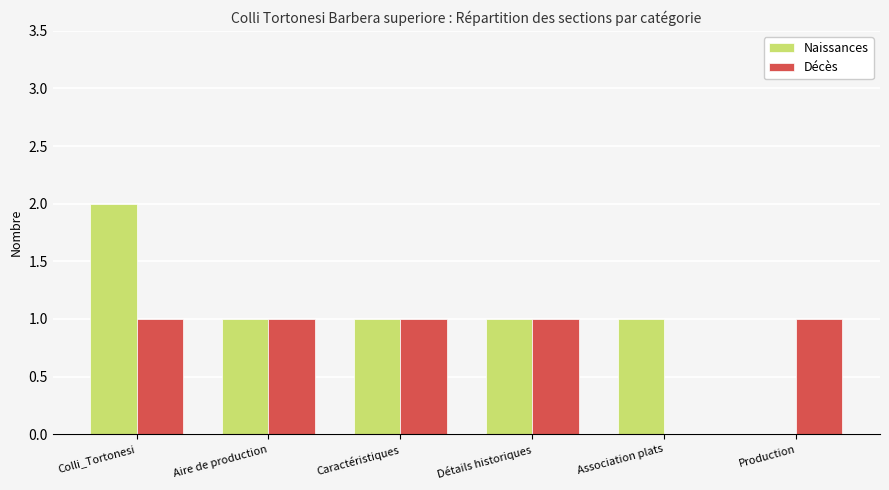

Which label corresponds to the largest value in the chart?

Colli_Tortonesi